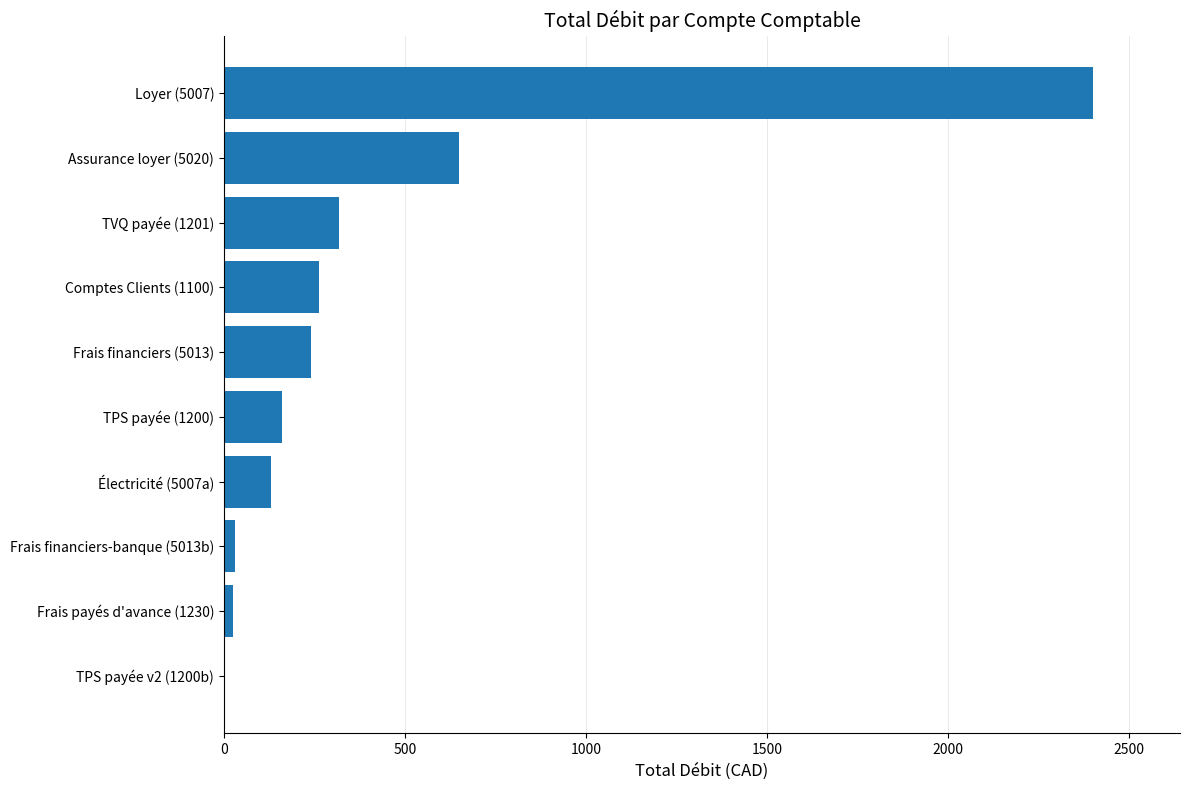

Which category has the highest value across all series?

Loyer (5007)